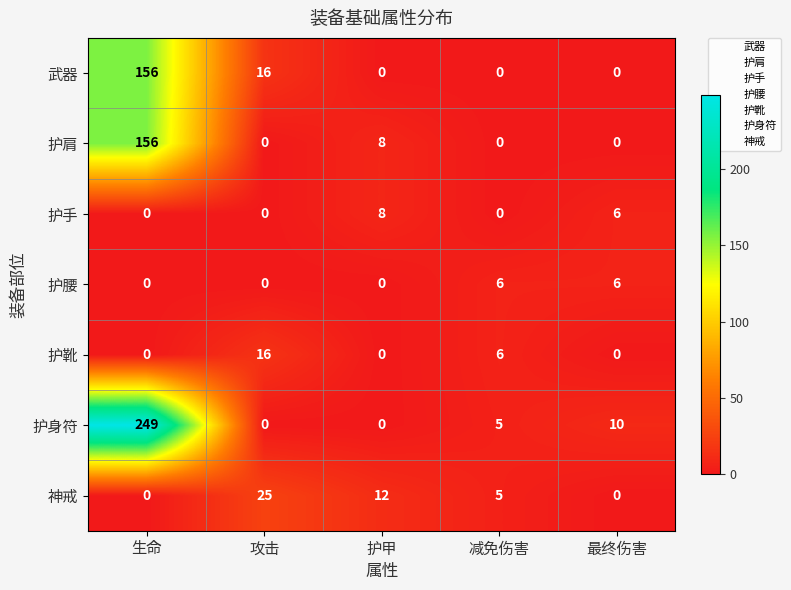

Which series has the largest range (max minus min)?

护身符